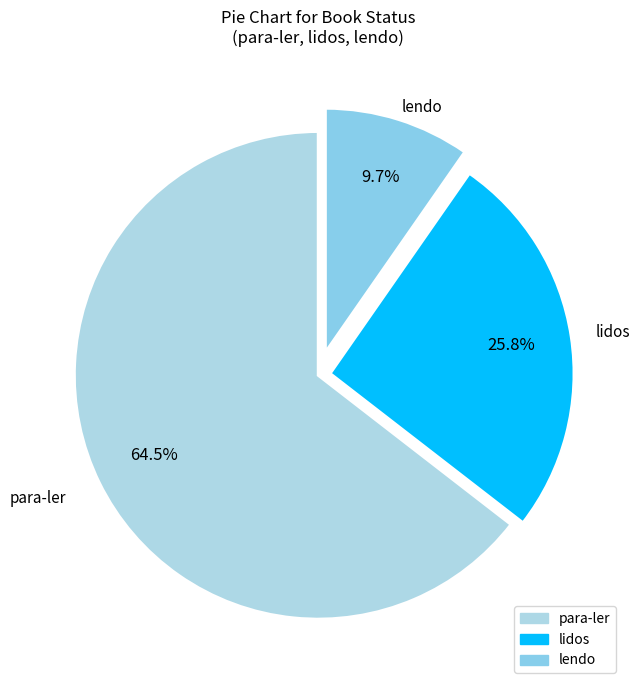

What percentage is NOT represented by para-ler?

35.5%